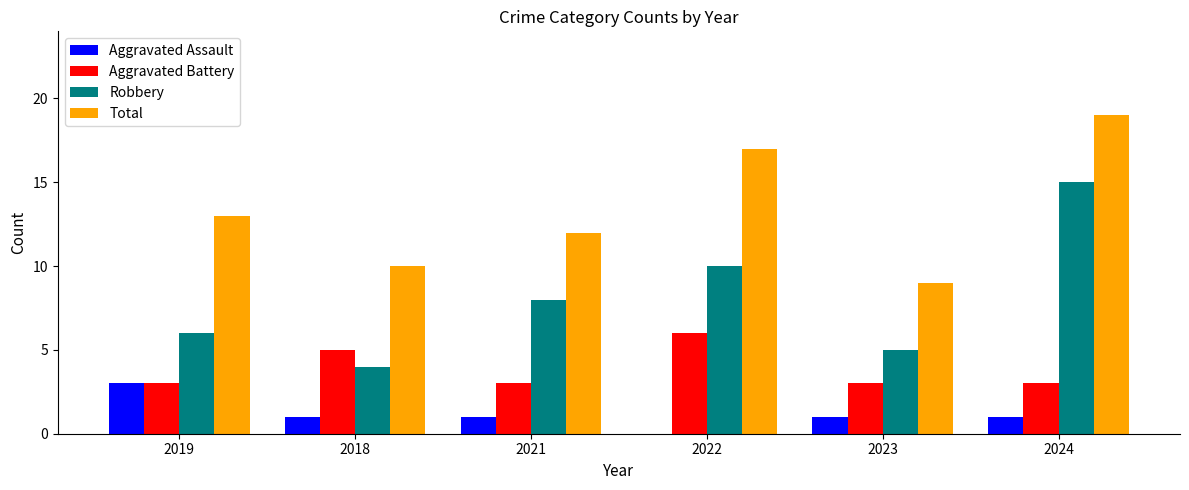

Which label corresponds to the largest value in the chart?

2024